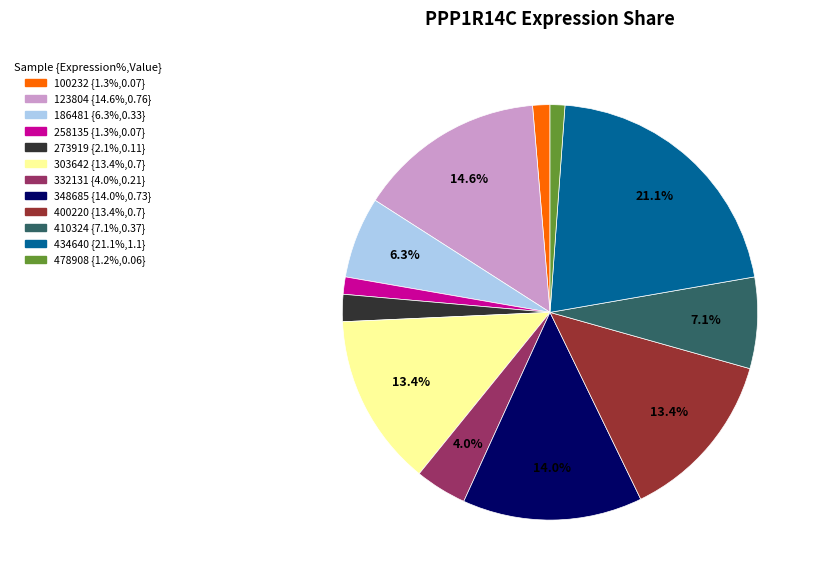

What percentage do 186481 and 123804 together represent?

20.9%